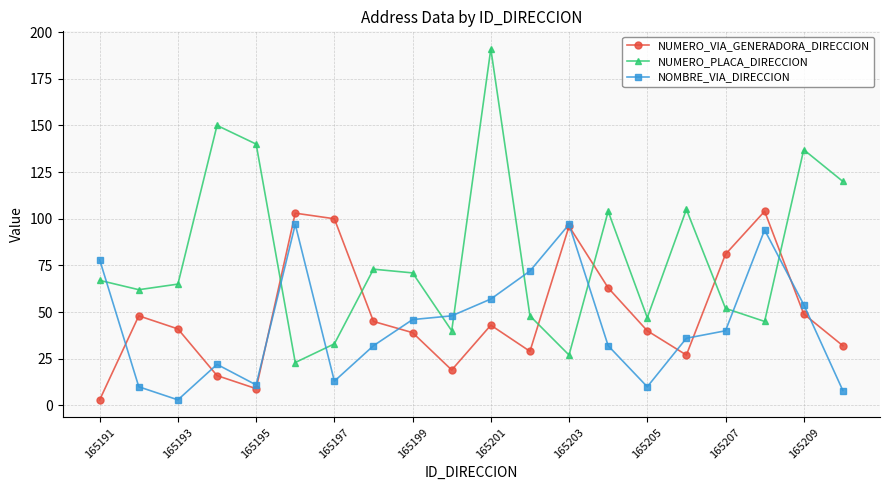

What is the greatest value displayed?

191